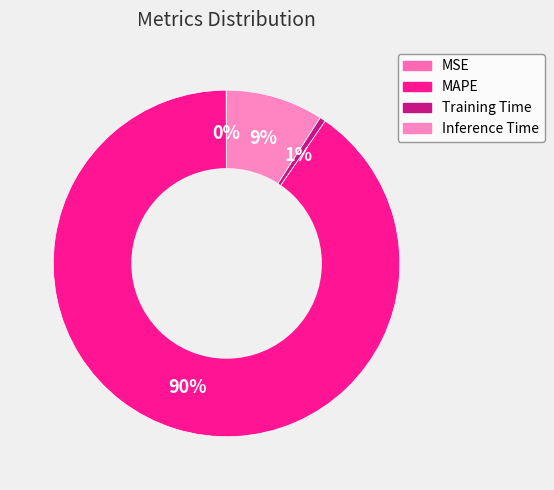

Which category accounts for the majority?

MAPE